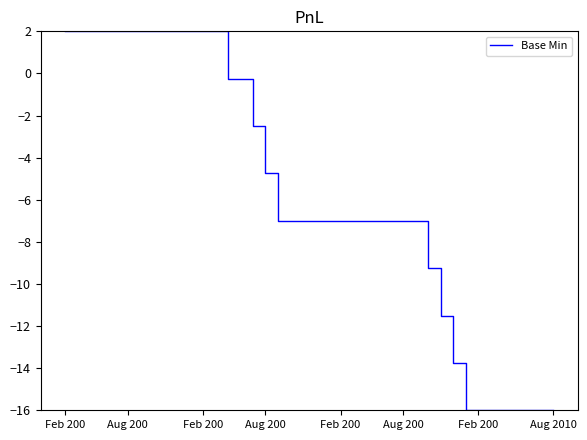

What is the minimum value shown in the chart?

-16.0